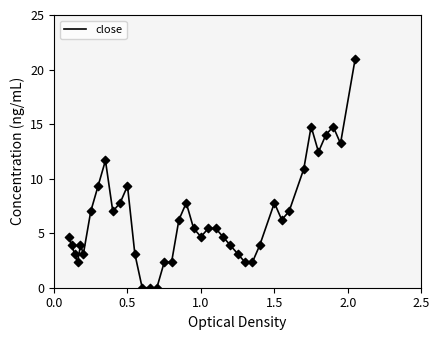

What is the maximum value shown in the chart?

21.0